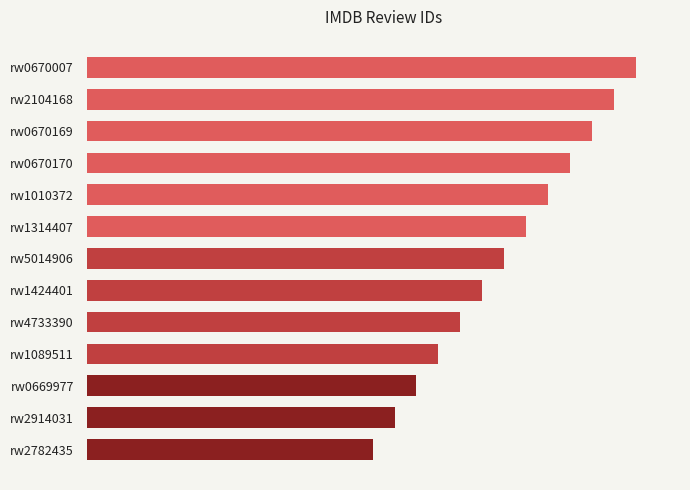

Does the chart contain any negative values?

No